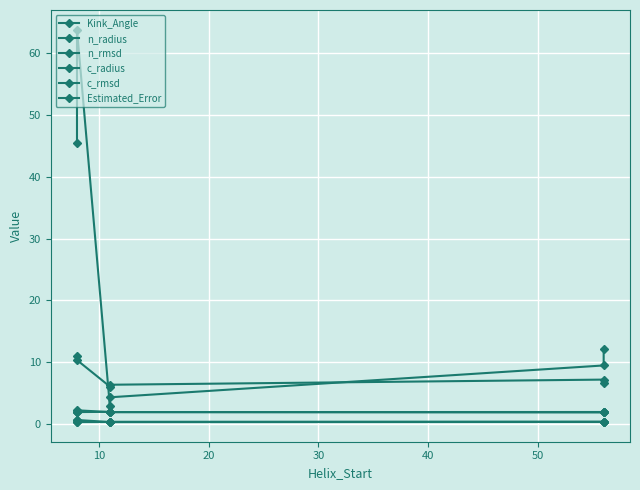

What is the highest value of the n_rmsd series?

0.7